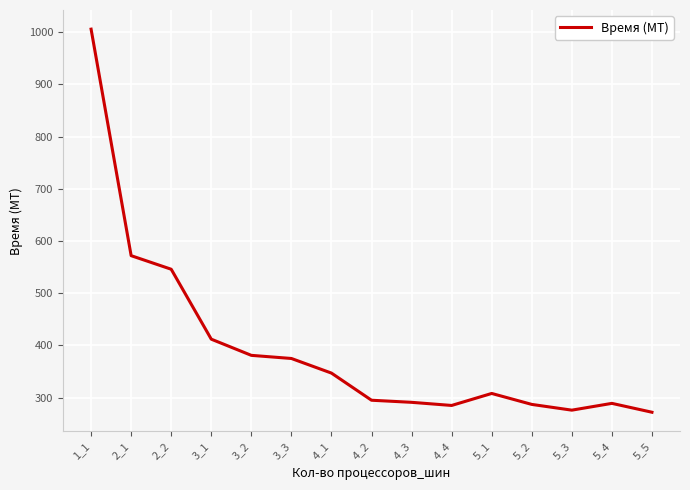

What is the smallest value displayed?

272